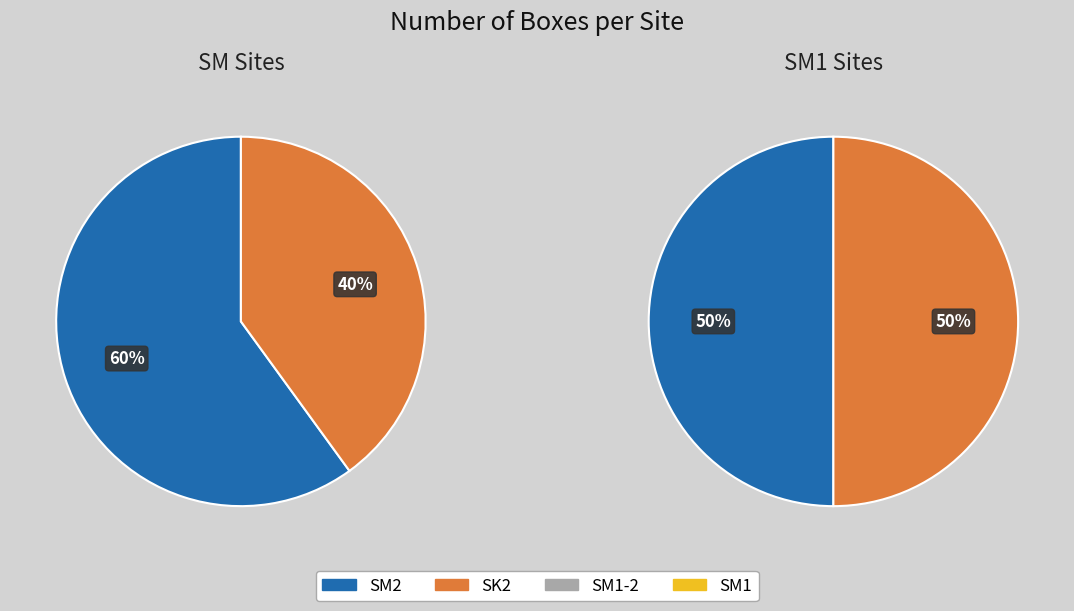

Does SM1-2 account for over 50% of the chart?

No